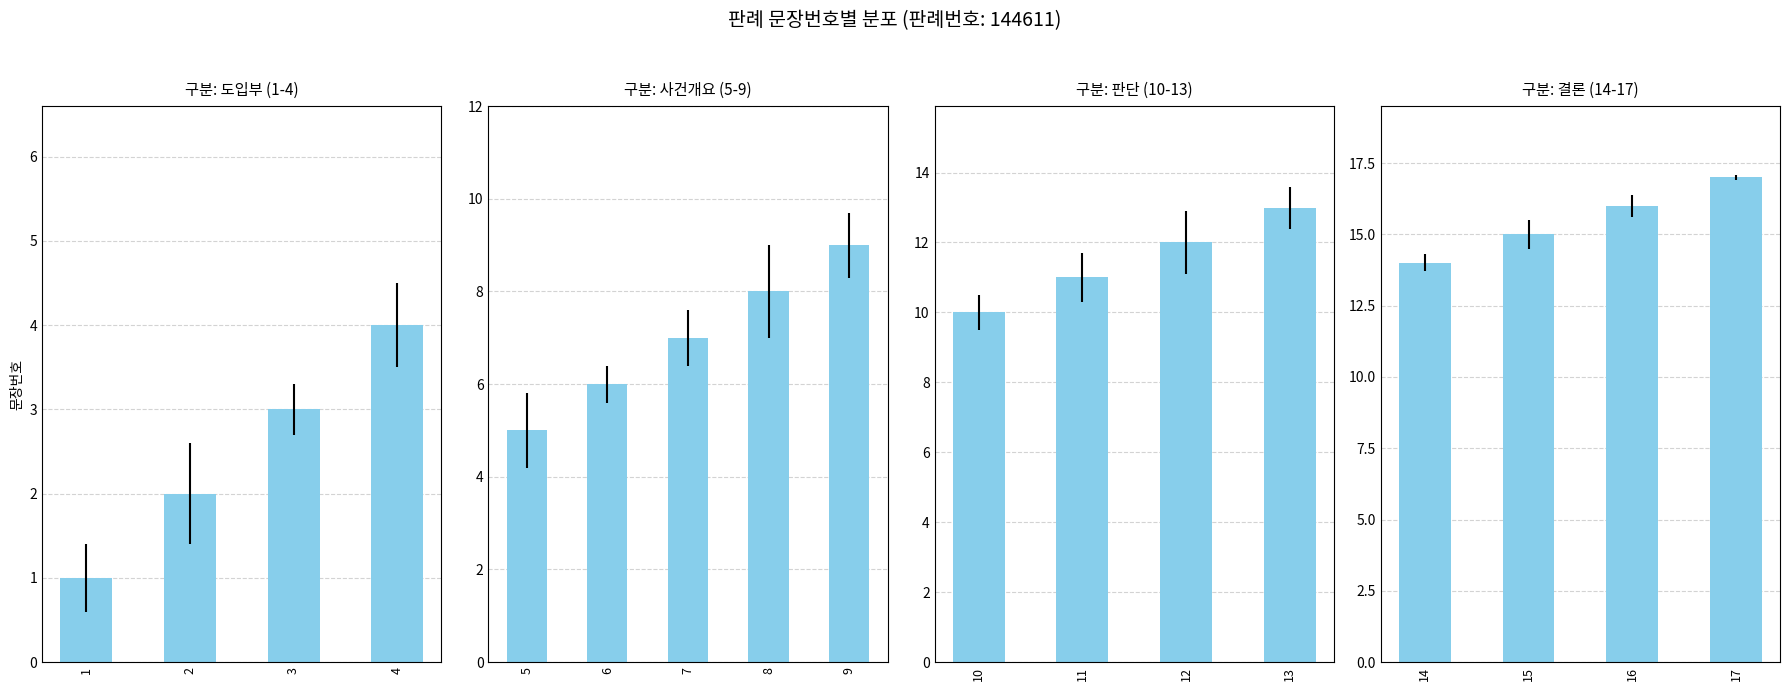

At which category does the chart reach its peak across all series?

17